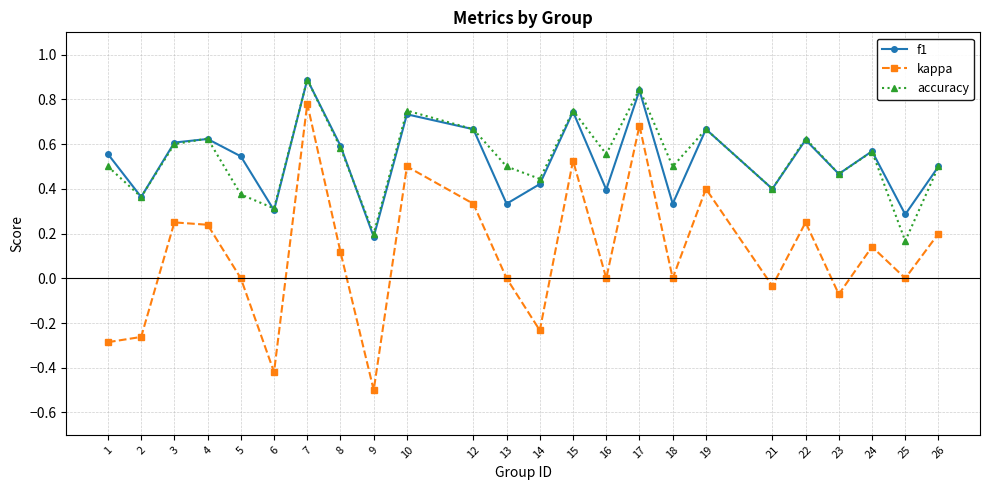

What is the smallest value displayed?

-0.5